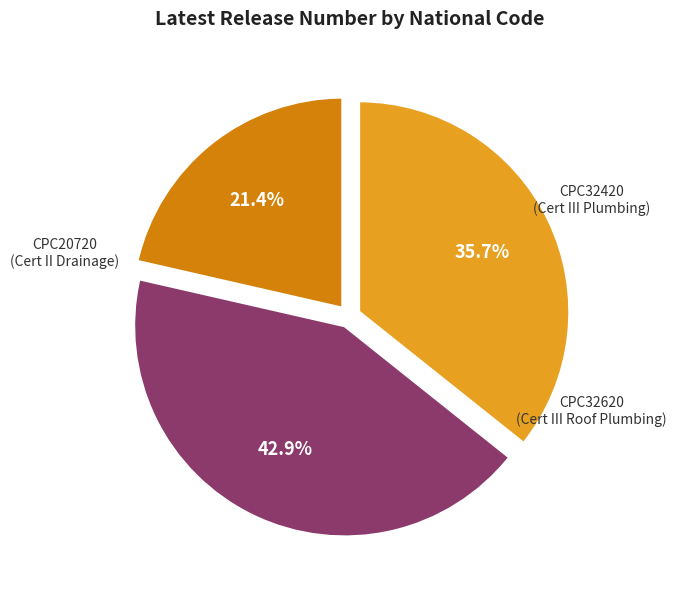

How many segments does this pie chart have?

3